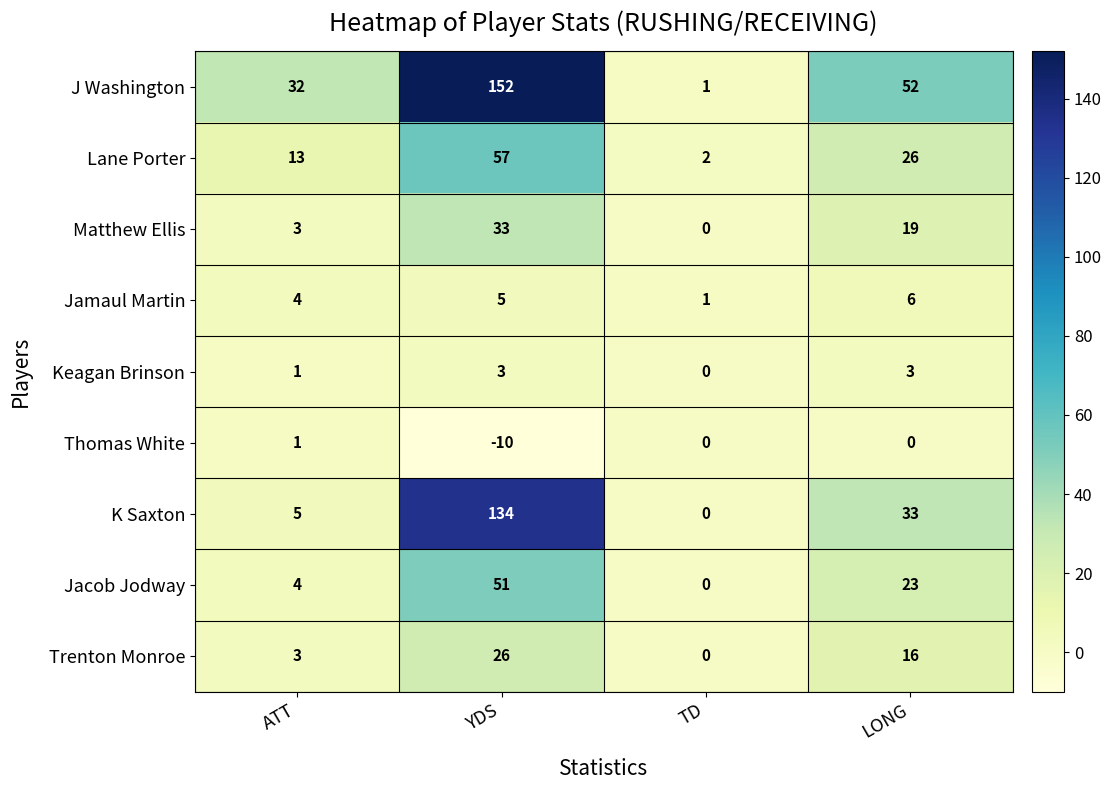

What is the approximate value of Matthew Ellis at LONG, to the nearest 5?

20